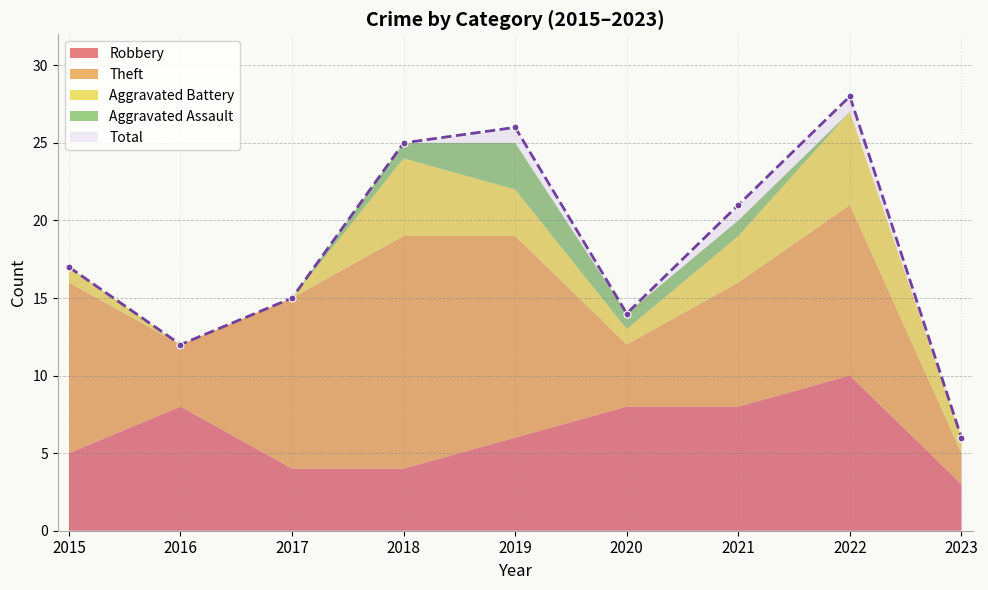

Reading right to left, extract all data points from this chart.

Robbery: 2023=3	2022=10	2021=8	2020=8	2019=6	2018=4	2017=4	2016=8	2015=5
Theft: 2023=2	2022=11	2021=8	2020=4	2019=13	2018=15	2017=11	2016=4	2015=11
Aggravated Battery: 2023=1	2022=6	2021=3	2020=1	2019=3	2018=5	2017=0	2016=0	2015=1
Aggravated Assault: 2023=0	2022=0	2021=1	2020=1	2019=3	2018=1	2017=0	2016=0	2015=0
Total: 2023=6	2022=28	2021=21	2020=14	2019=26	2018=25	2017=15	2016=12	2015=17